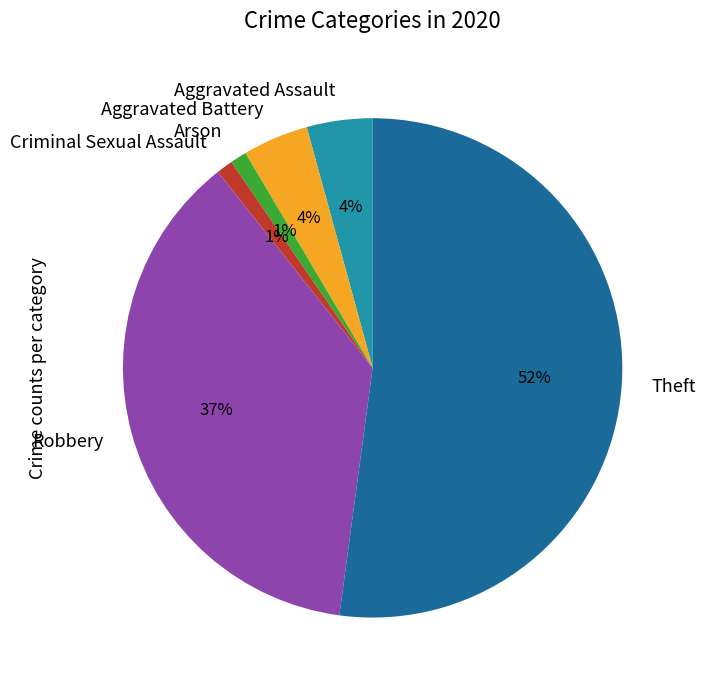

To the nearest percent, what is the average slice percentage?

17%